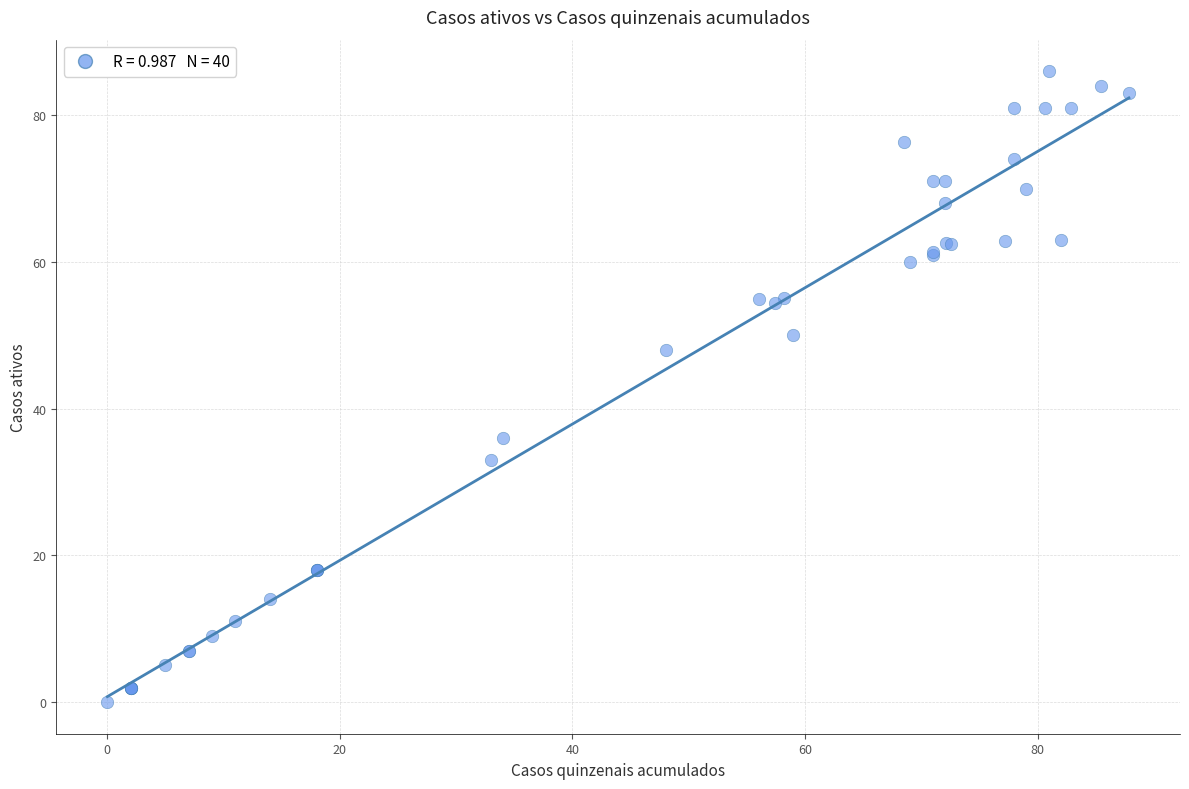

What Y value in the scatter plot is closest to 43?

48.0